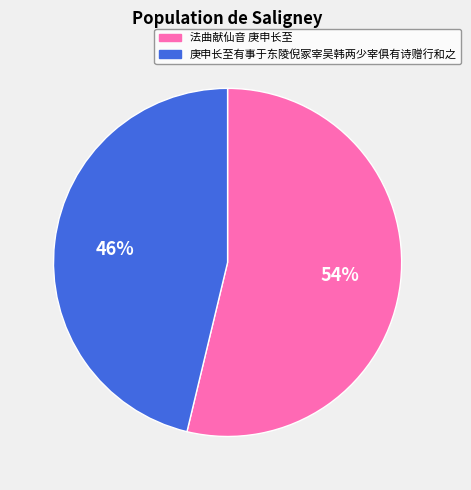

How many slices are in this pie chart?

2